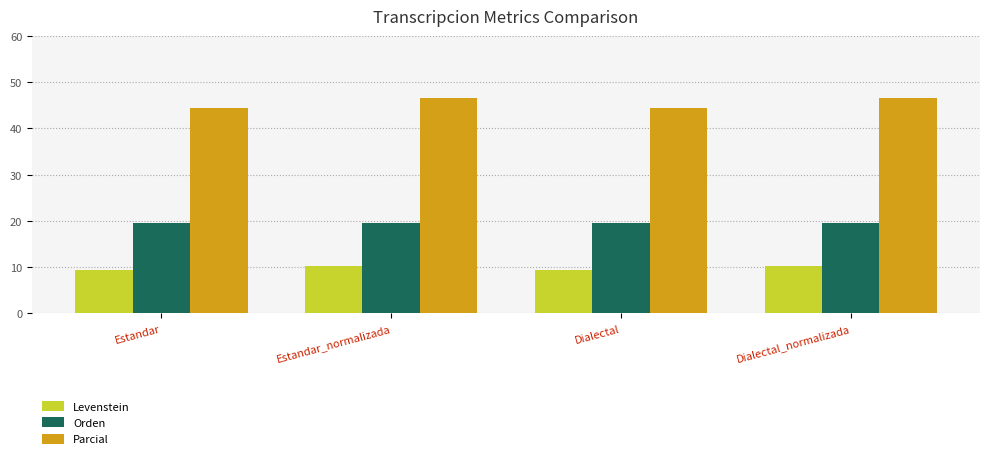

What is the greatest value displayed?

46.7